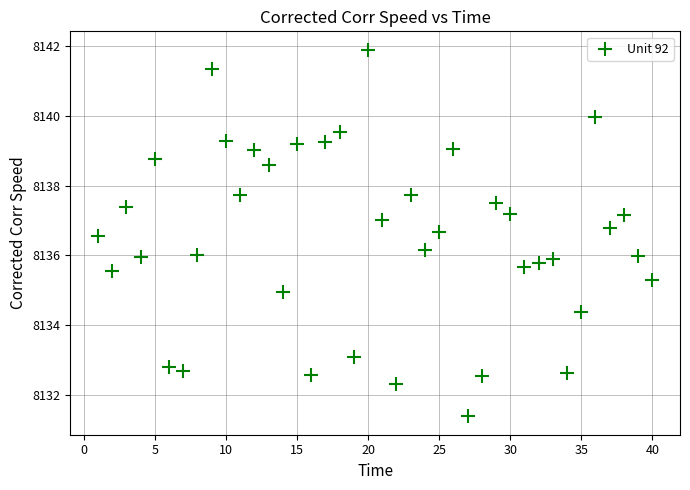

What is the range of X values (max minus min)?

39.0